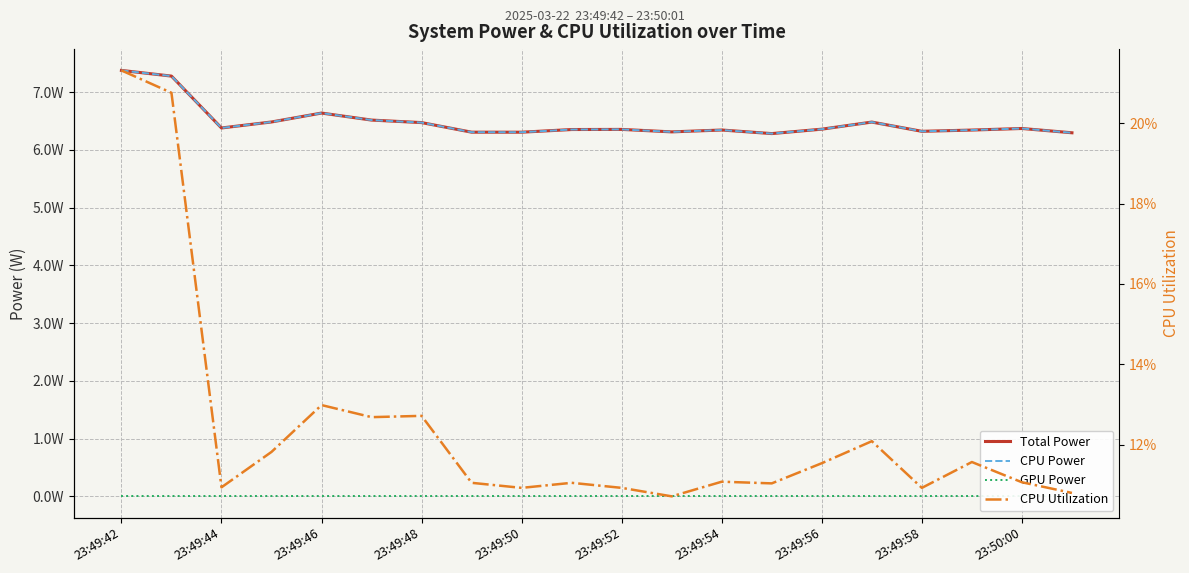

What is the spread (max minus min) of values at 23:50:00?

6.4